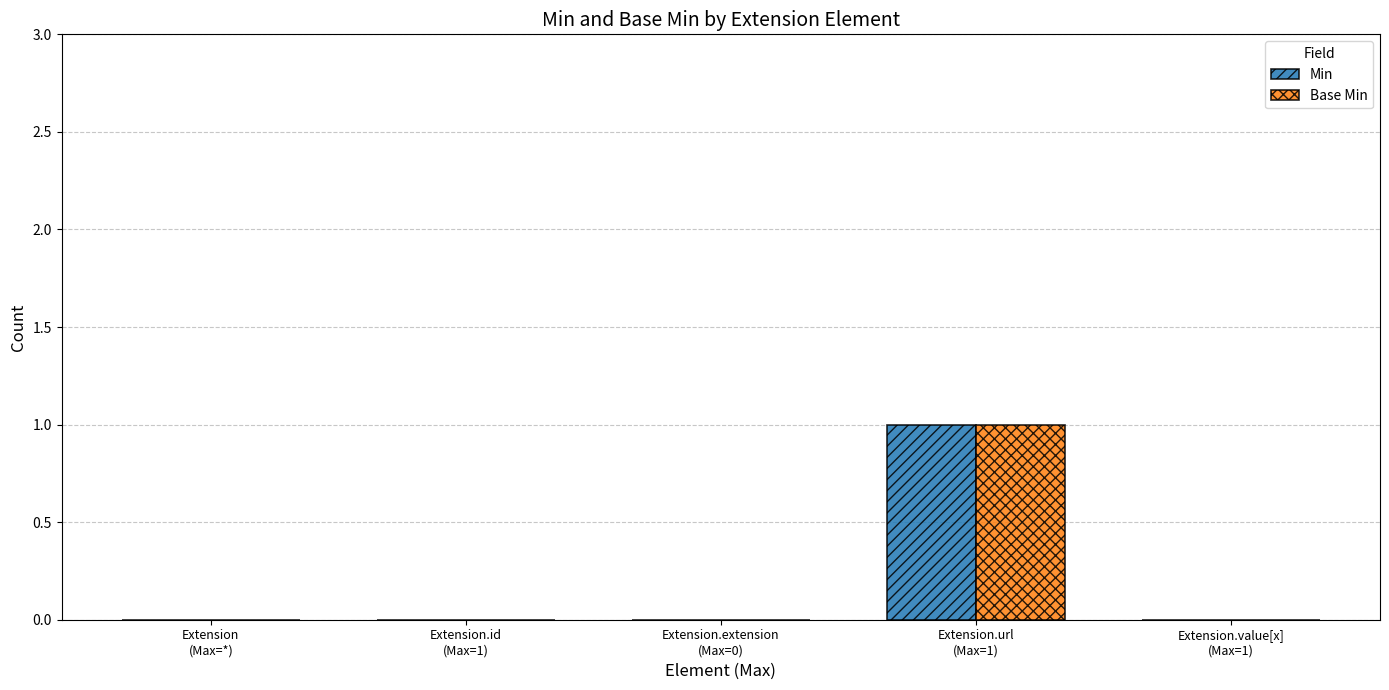

At which category does the chart reach its peak across all series?

Extension.url
(Max=1)